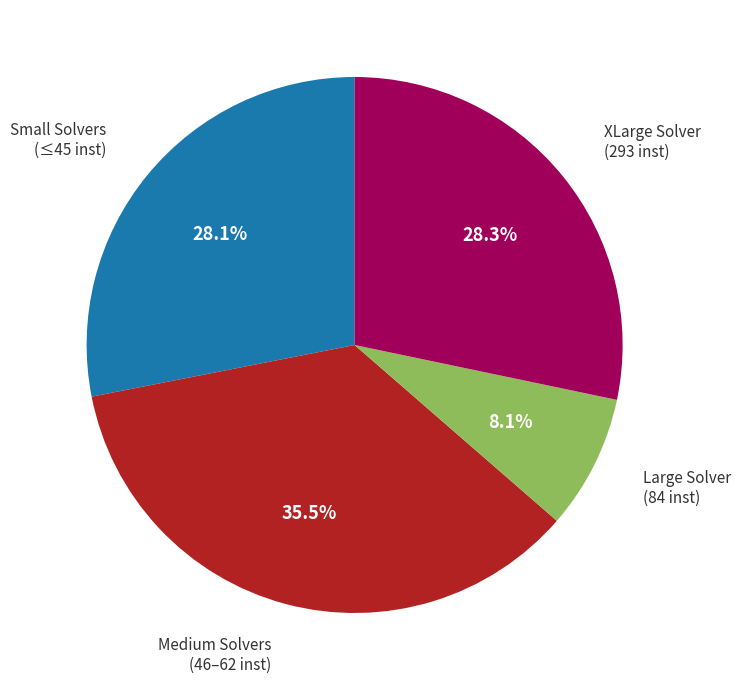

Is there a majority slice in this chart?

No